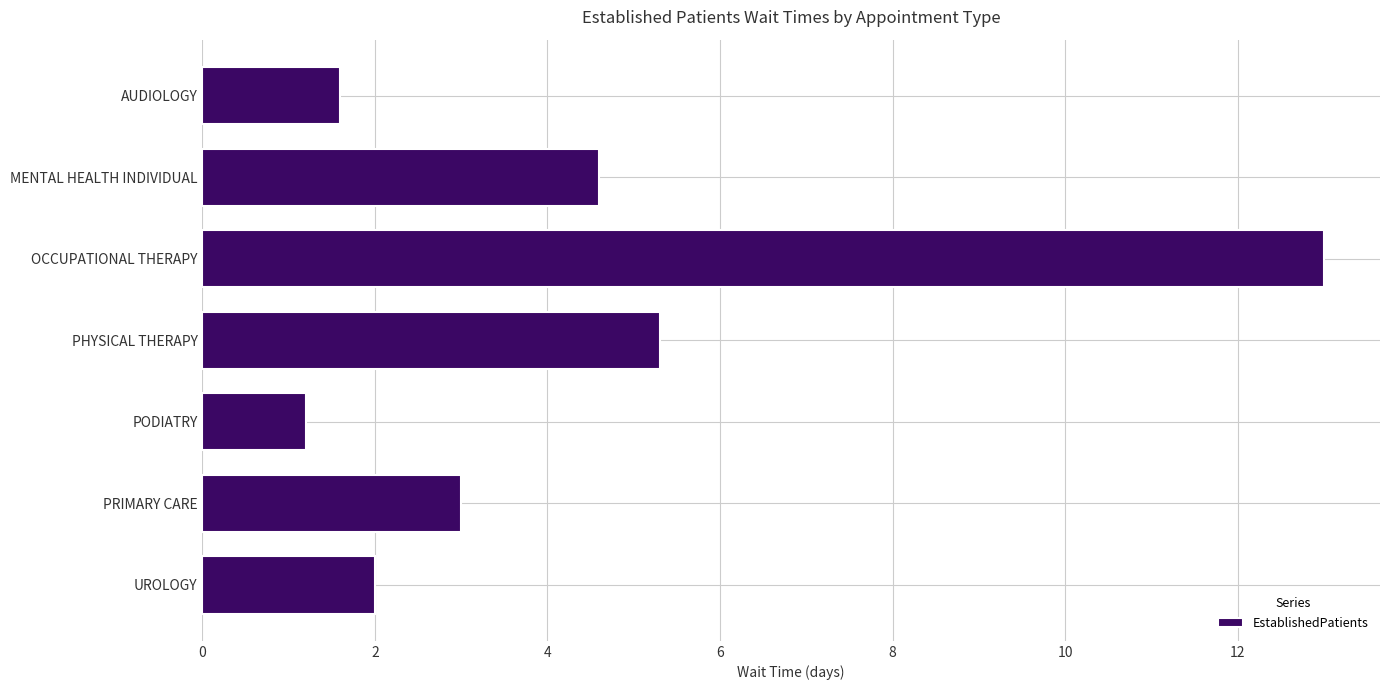

Are the bars grouped side by side (vs. stacked)?

No